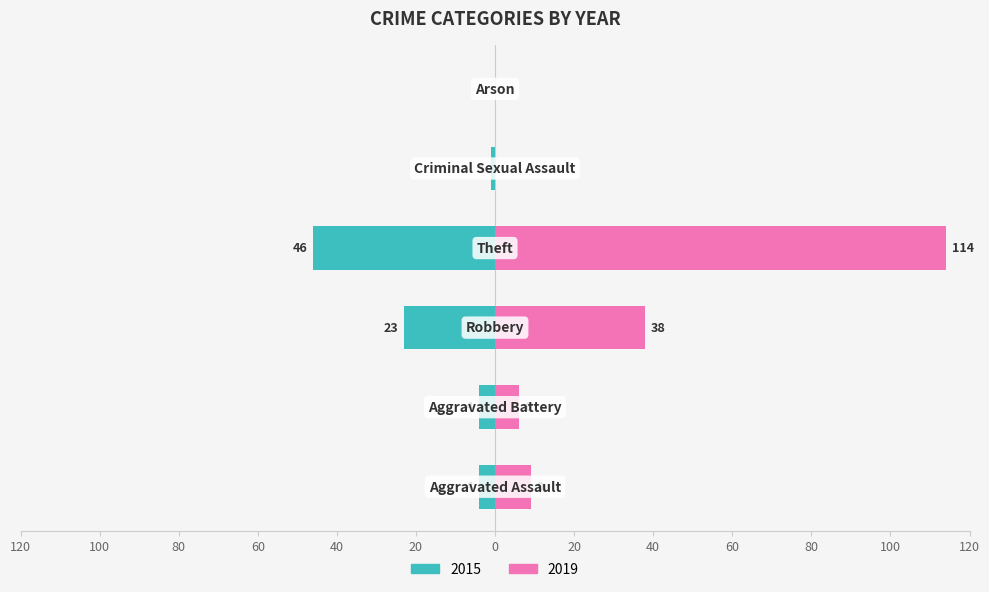

What is the value of the 2019 bar at the 2nd from the left?

6